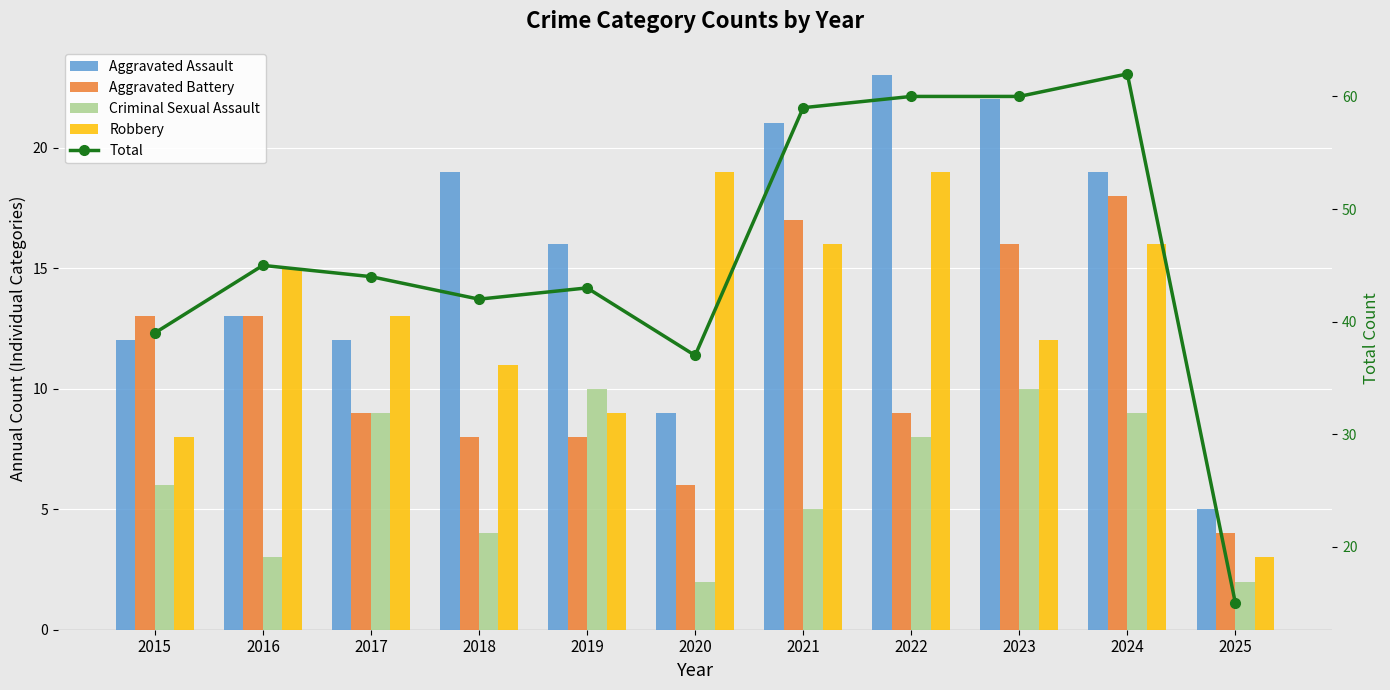

What is the value of the Criminal Sexual Assault bar at the 1st from the left?

6